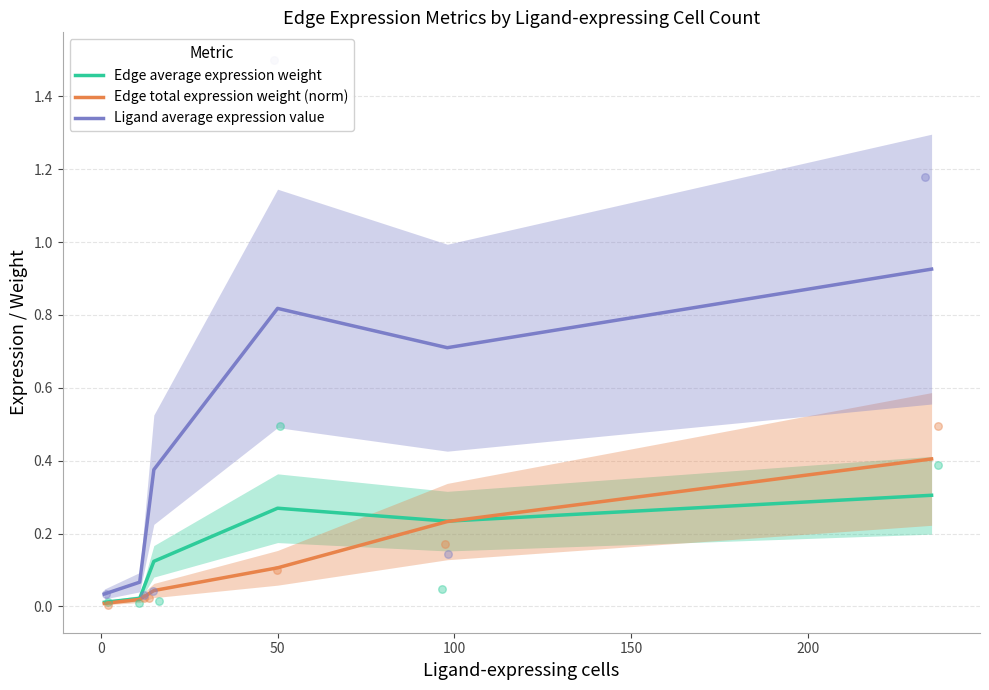

What is the total value across all series at 0?

0.1